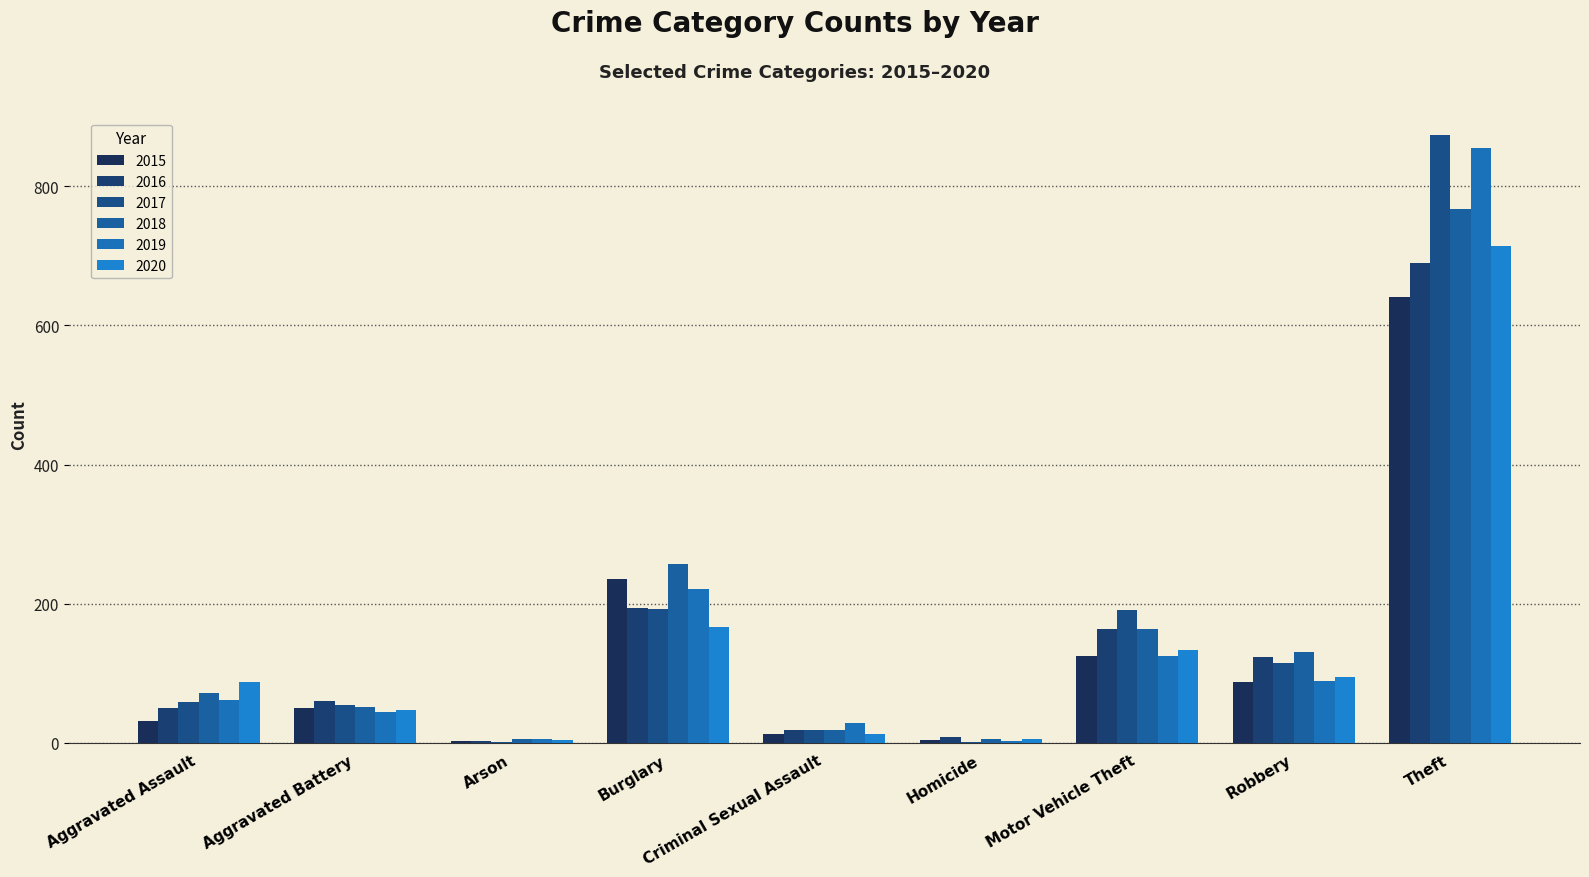

What is the greatest value displayed?

873